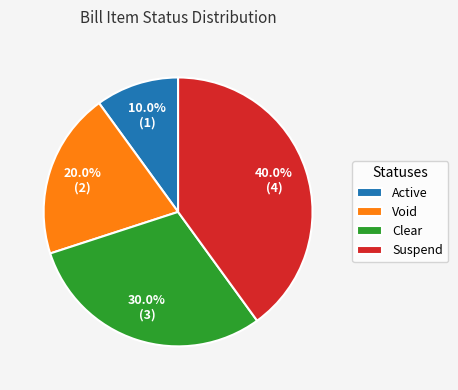

Which has a higher value, Suspend or Active?

Suspend